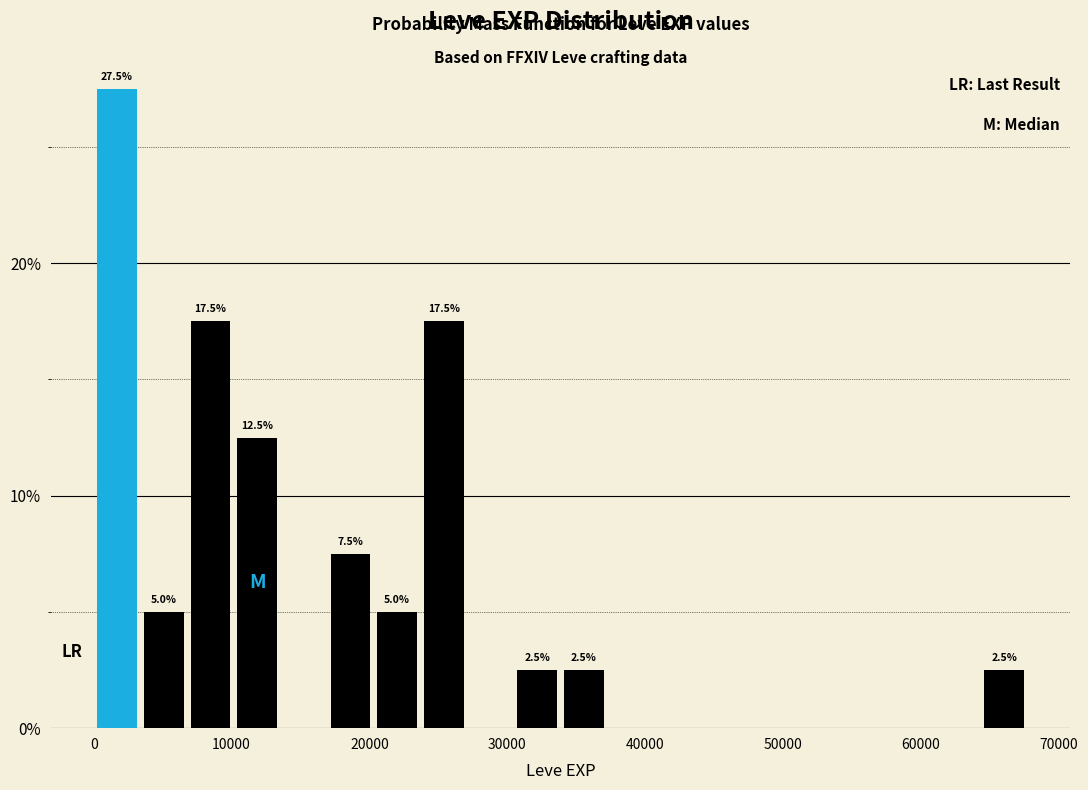

Around what value on the x-axis is the tallest bar? Give the approximate position of its centre, as read against the axis.

2000